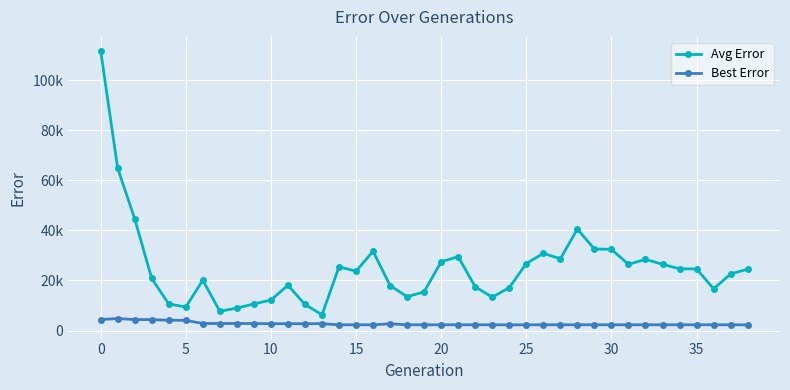

What is the label of the 13th point from the right?

26